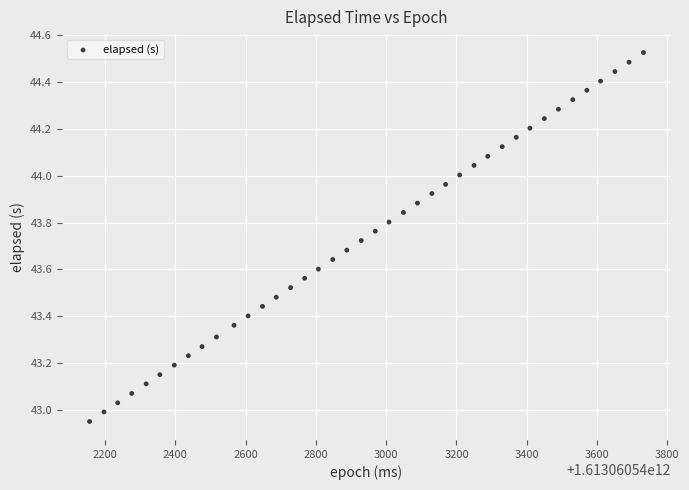

What is the range of Y values (max minus min)?

1.6